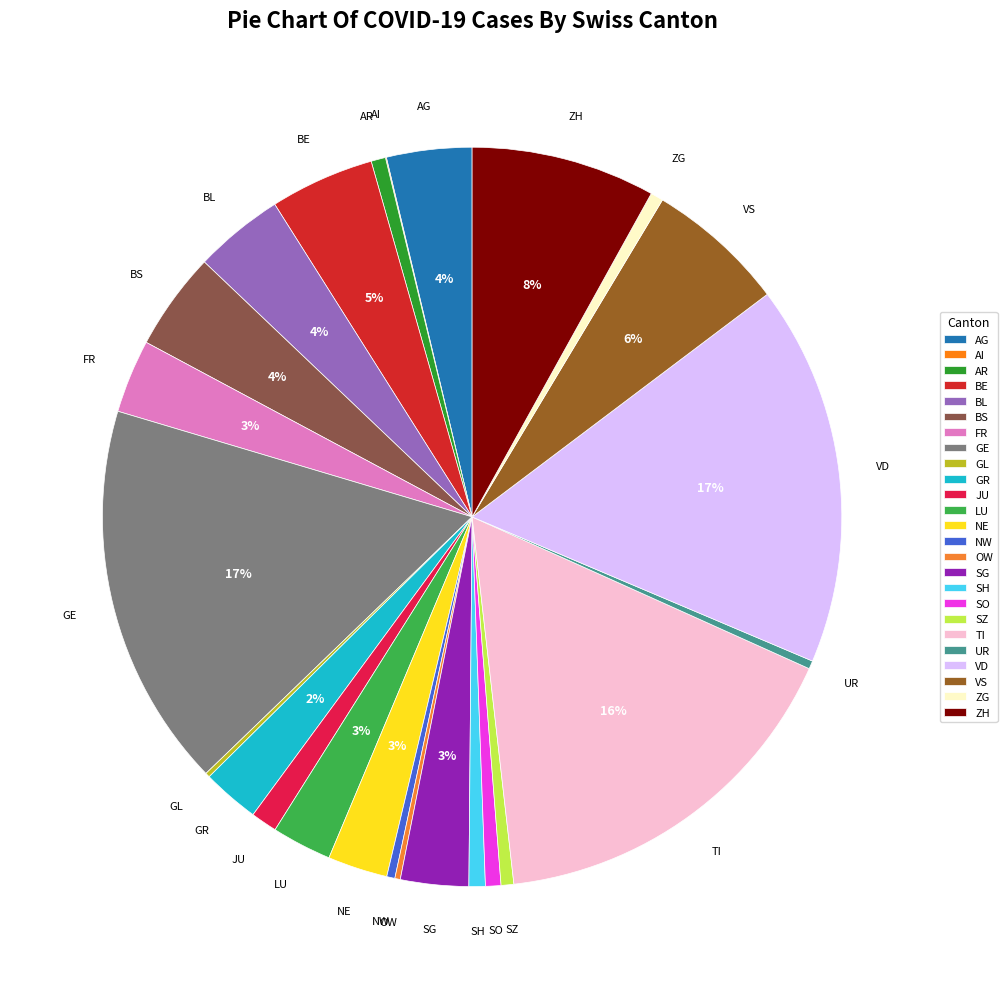

True or false: NW accounts for 0% of the total.

True